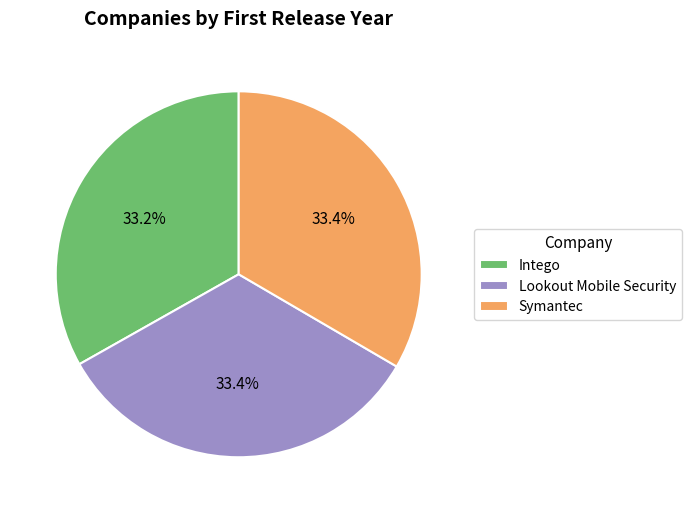

Is there any slice that represents more than half of the pie?

No